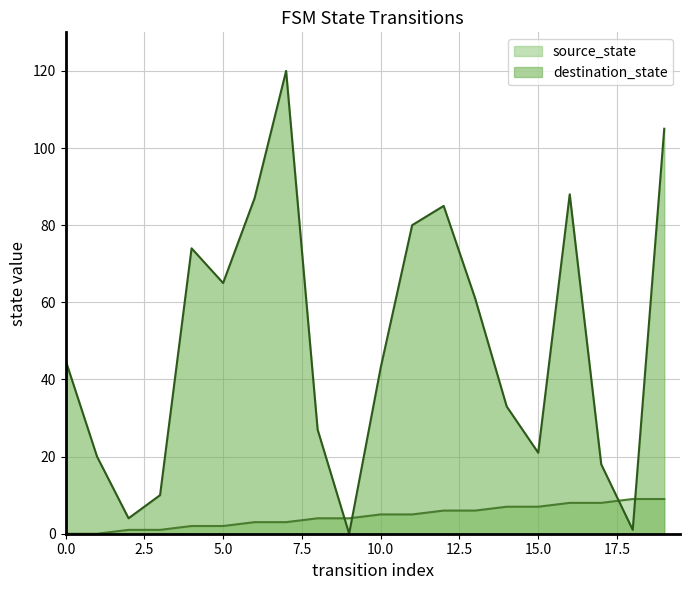

Reading left to right, list all the values displayed in this chart.

source_state: 0	0	1	1	2	2	3	3	4	4	5	5	6	6	7	7	8	8	9	9
destination_state: 45	20	4	10	74	65	87	120	27	0	43	80	85	61	33	21	88	18	1	105